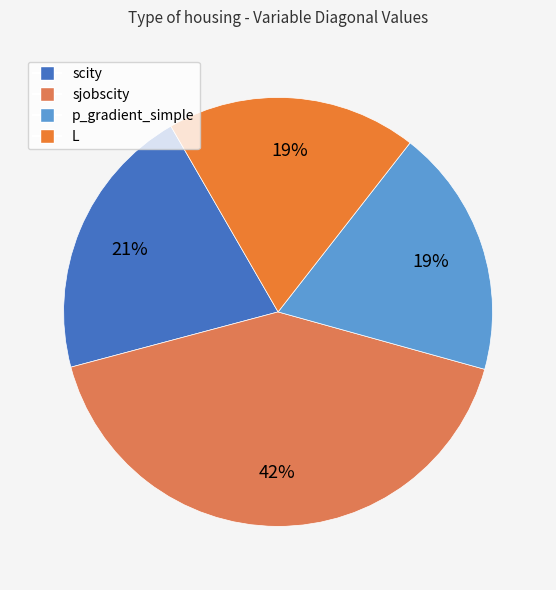

Is there a majority slice in this chart?

No